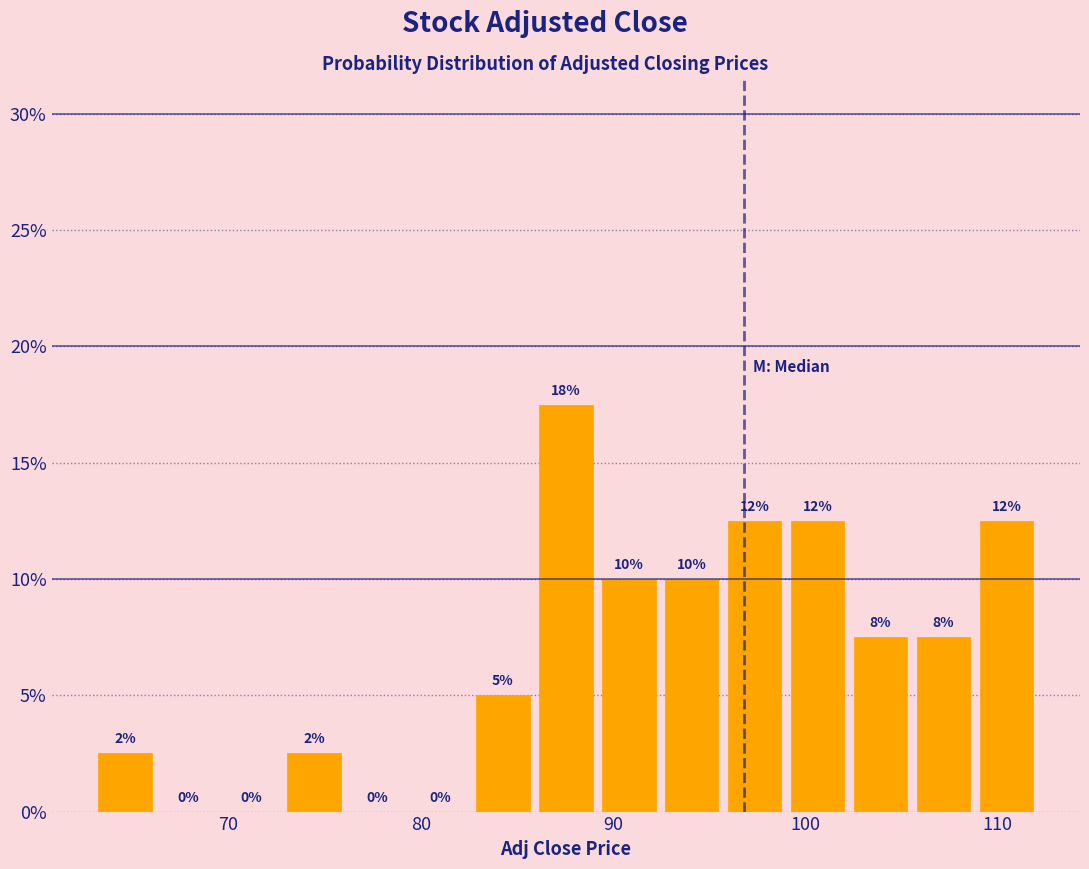

Around what value on the x-axis is the tallest bar? Give the approximate position of its centre, as read against the axis.

88